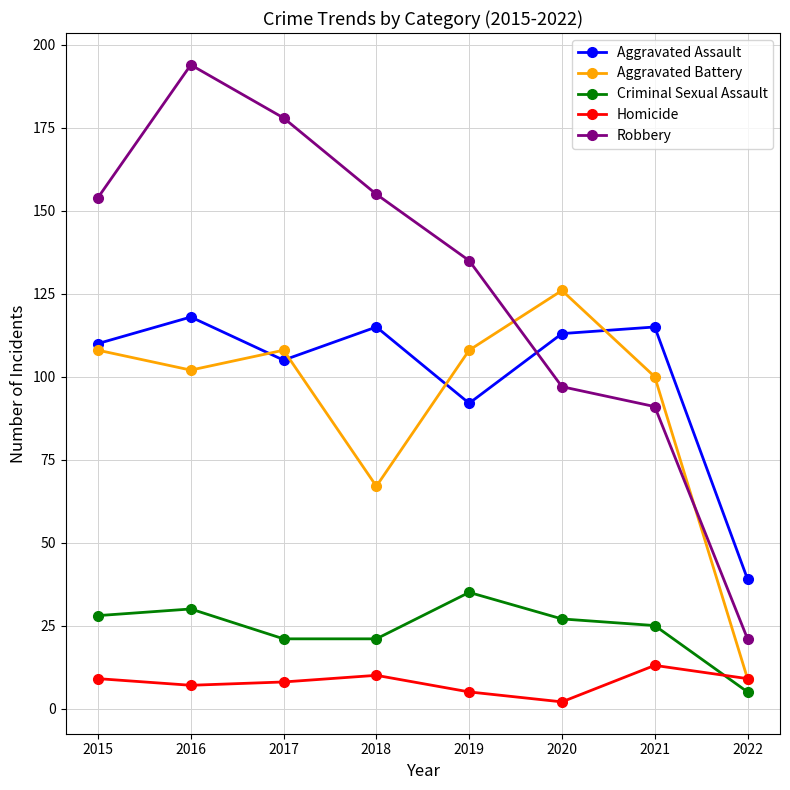

What is the difference between the maximum and minimum values in the Criminal Sexual Assault series?

30